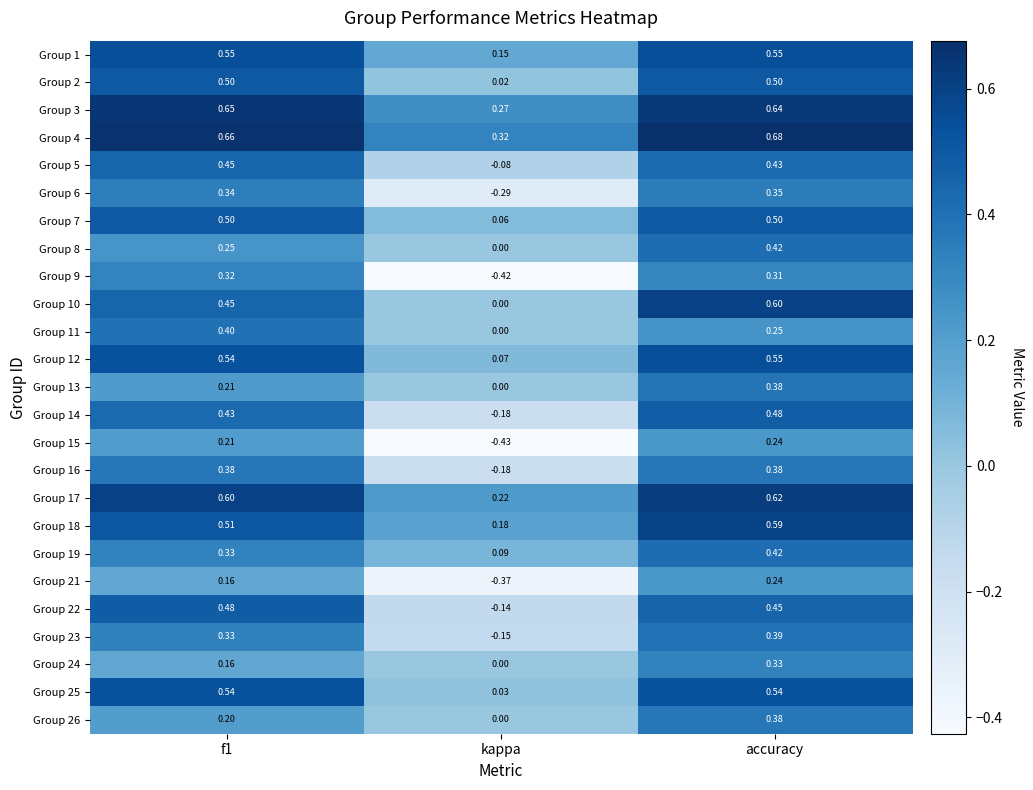

Which series has the widest spread of values?

Group 9